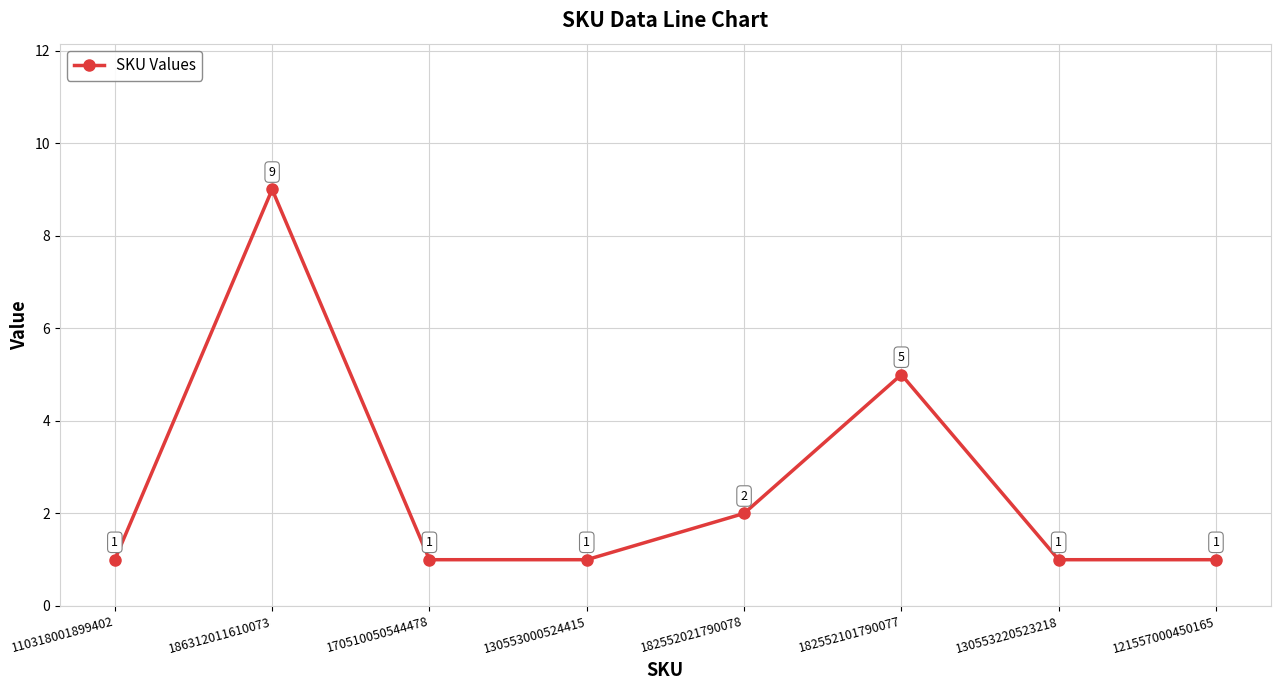

True or false: the data has more than 1 interior local peaks.

True